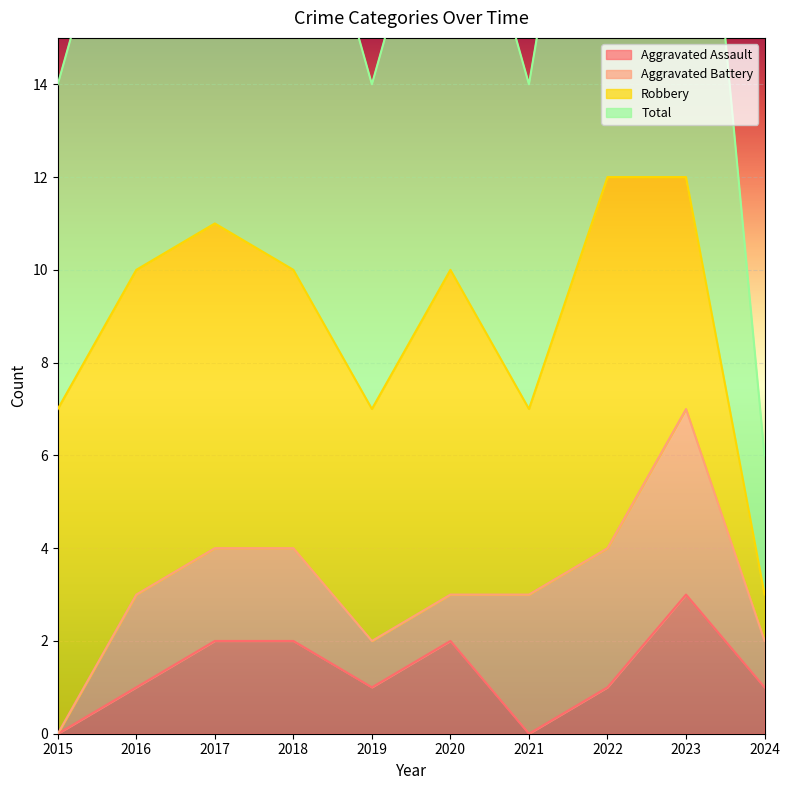

What is the maximum value for Aggravated Assault?

3